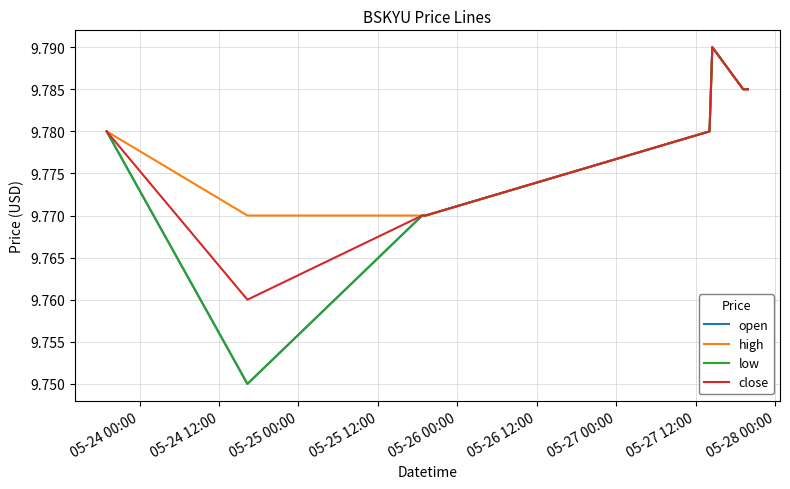

Rank the series by their maximum value, from highest to lowest.

open, high, low, close